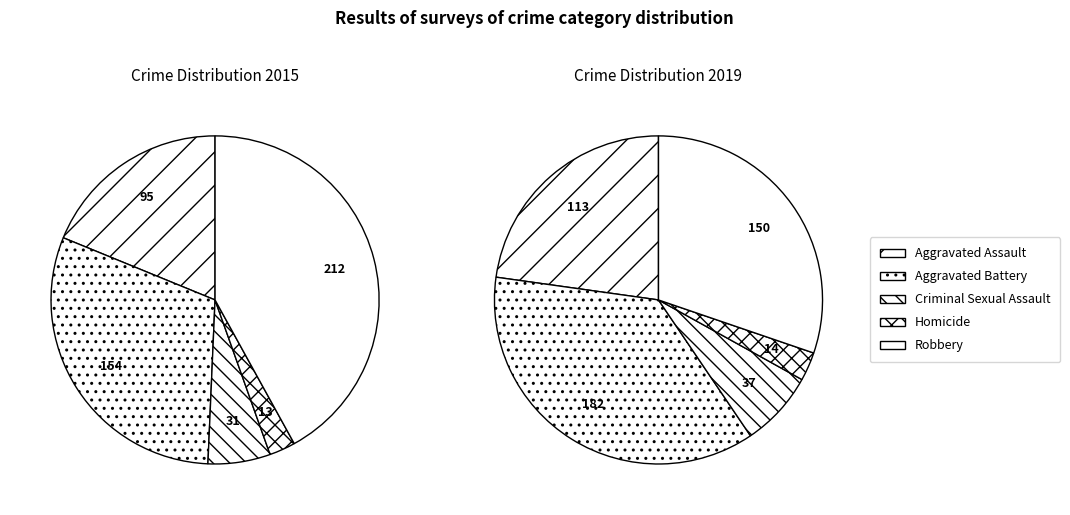

Is it true that 2 is 21% of the pie?

False